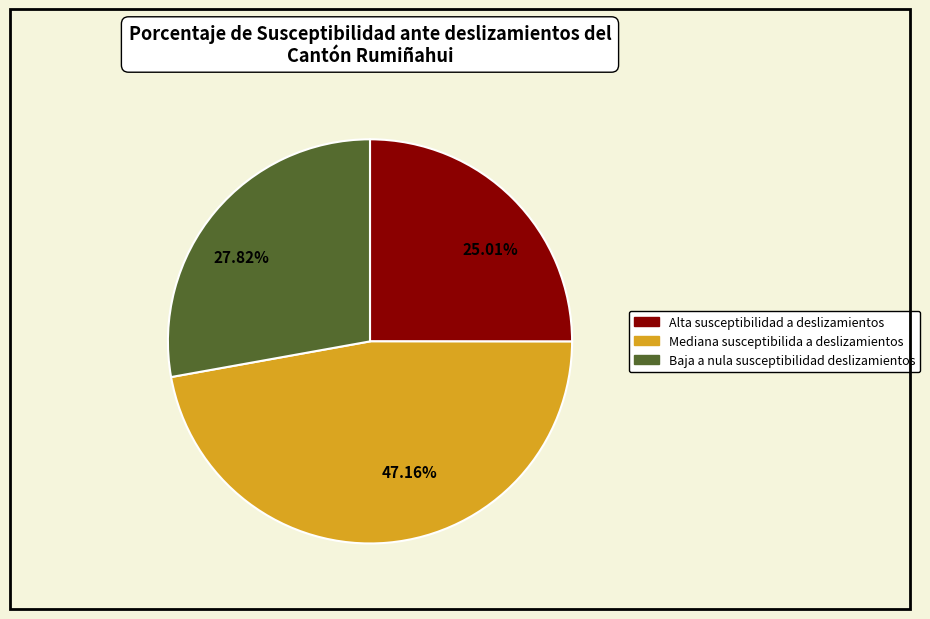

Do 25.01% and 47.16% together represent more than half of the pie?

Yes